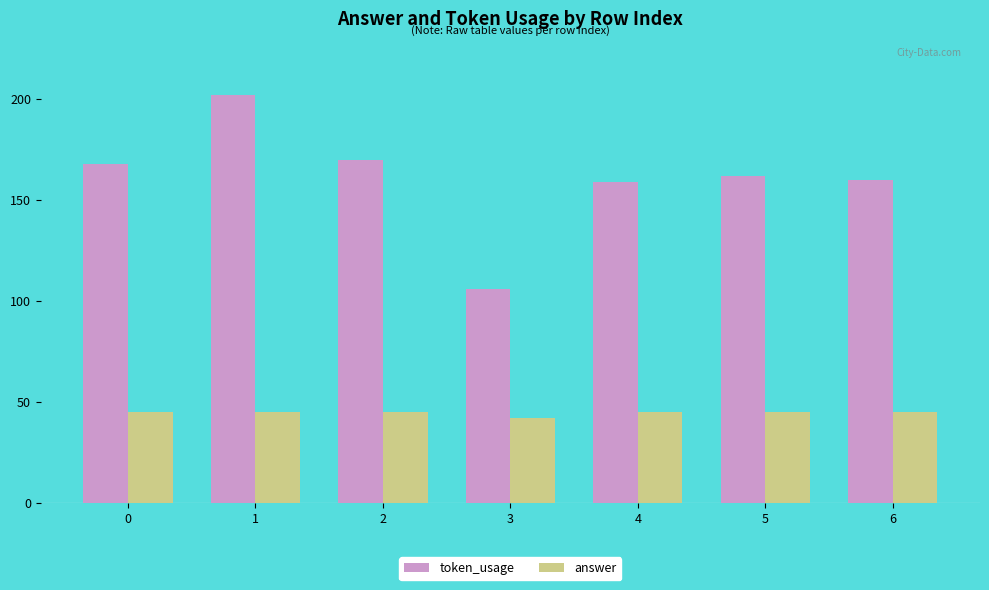

The token_usage series shows 106 at 3. True or false?

True